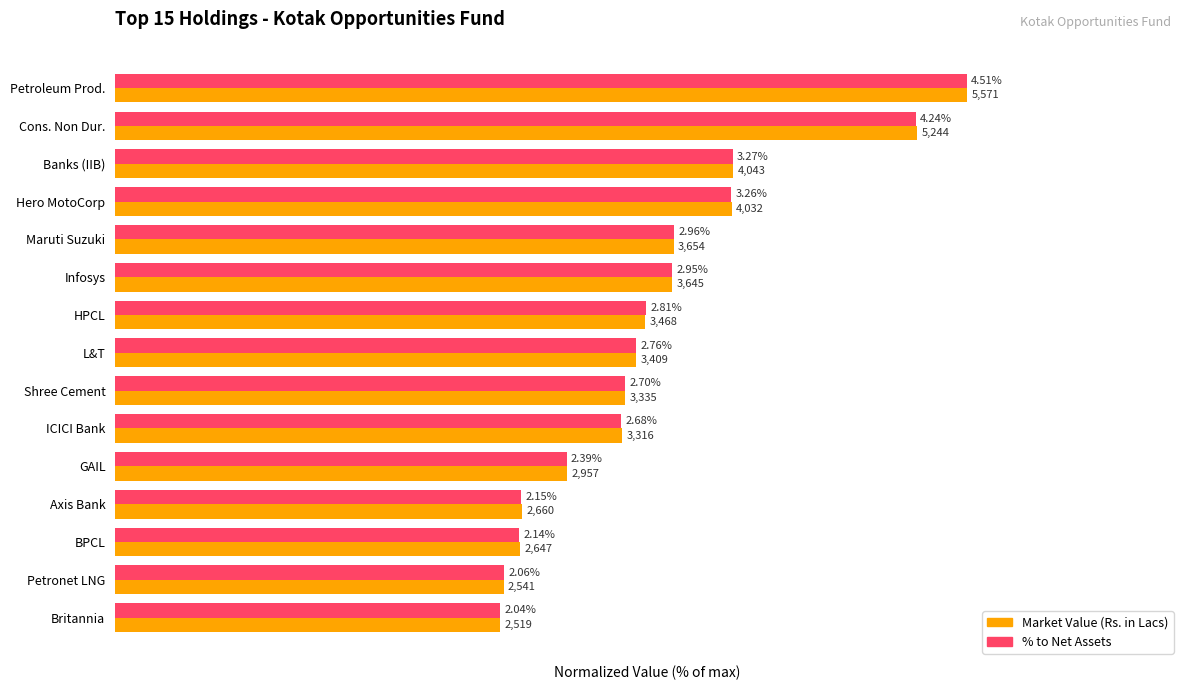

What are all the series names shown in the legend?

Market Value (Rs. in Lacs), % to Net Assets